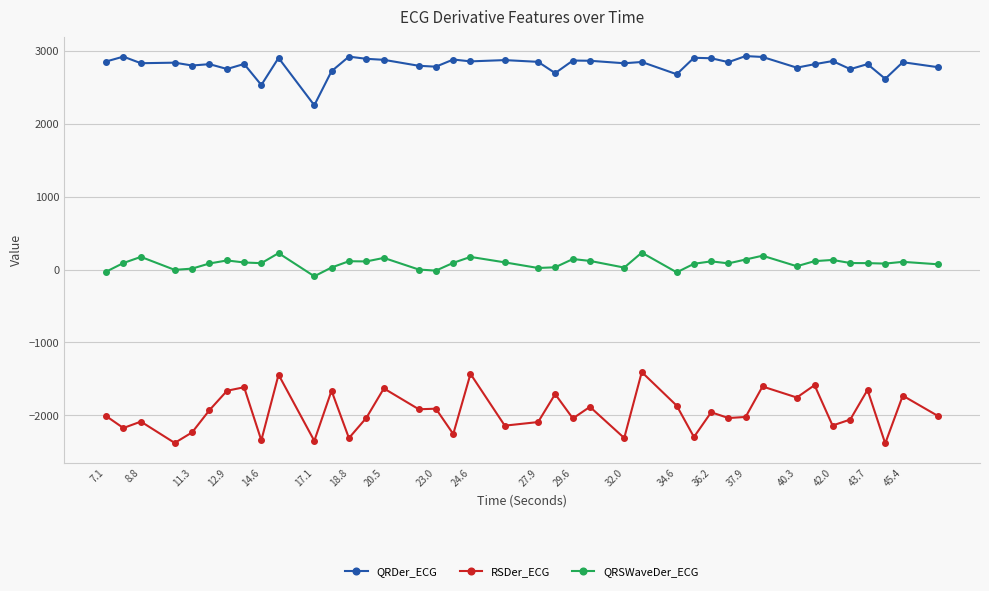

True or false: QRSWaveDer_ECG and QRDer_ECG cross at least once.

False